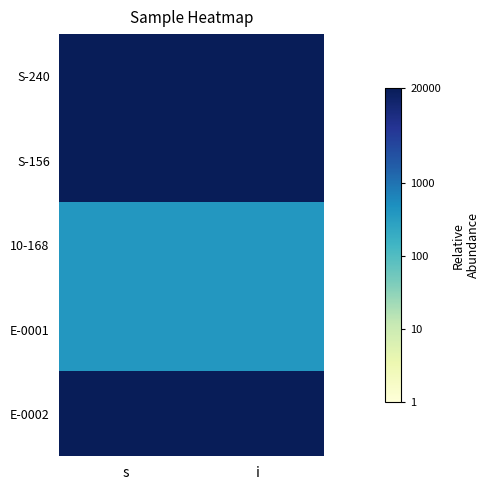

Reading right to left, extract all data points from this chart.

S-240: i=4.3	s=4.3
S-156: i=4.3	s=4.3
10-168: i=2.6	s=2.6
E-0001: i=2.6	s=2.6
E-0002: i=4.3	s=4.3